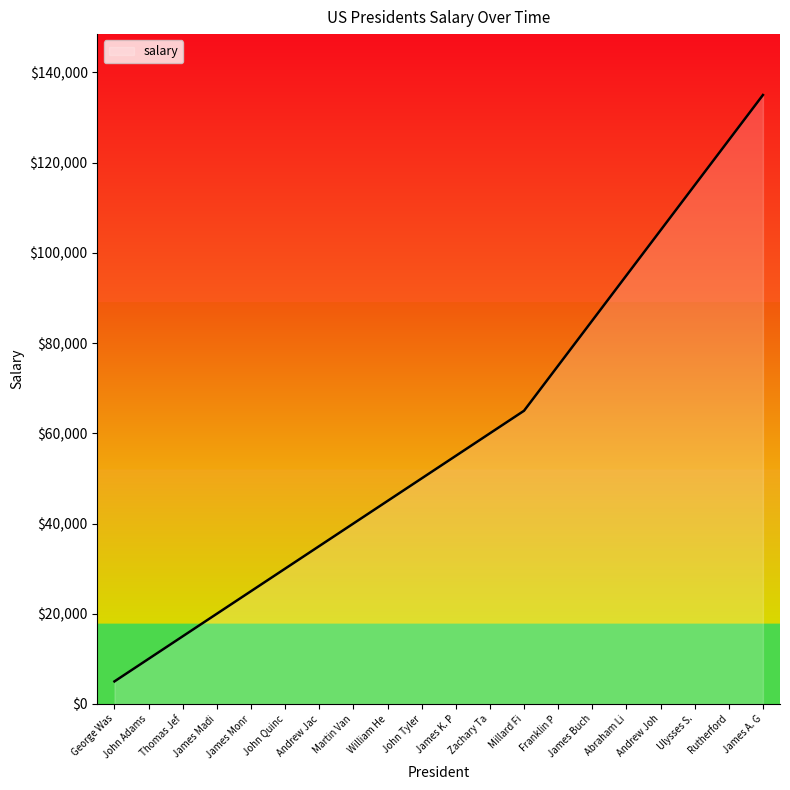

At which label does the data first exceed 55000?

Zachary Ta